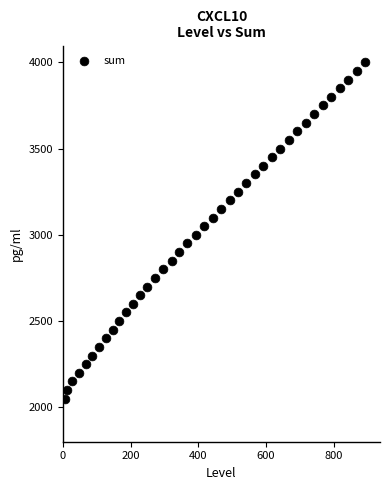

What is the range of X values (max minus min)?

887